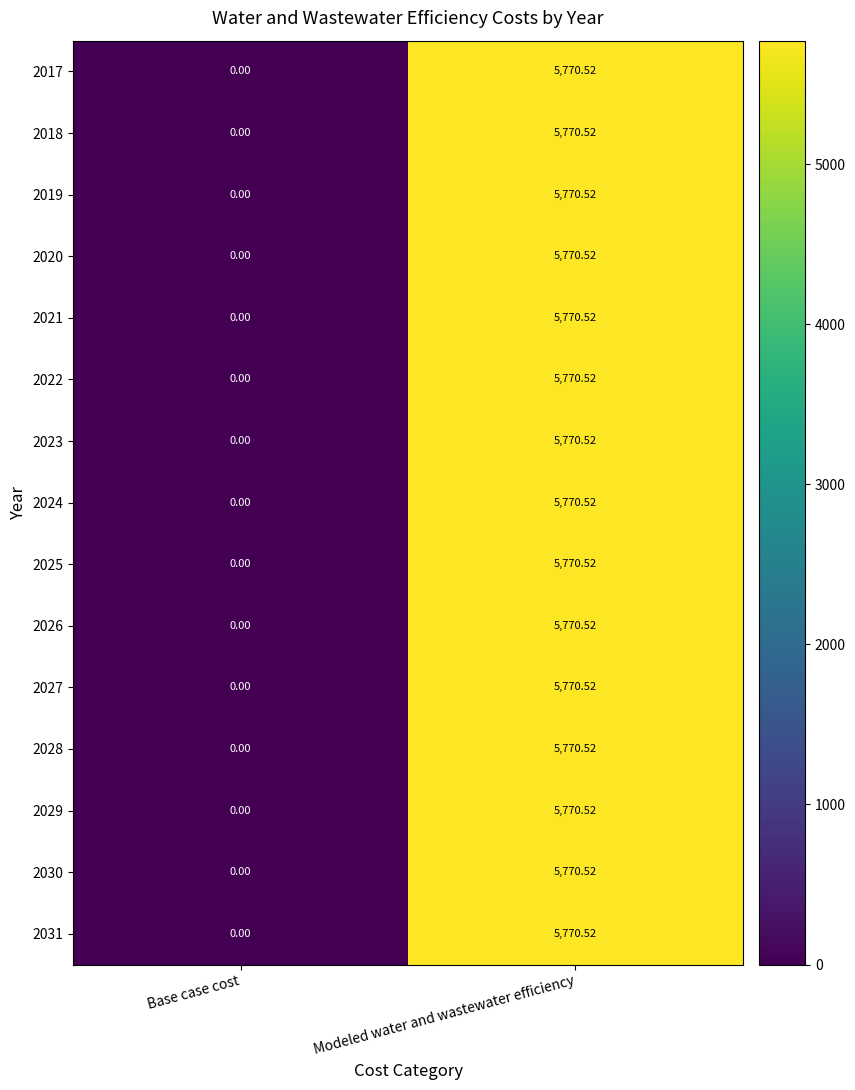

At which label does 2021 first exceed 5770?

Modeled water and wastewater efficiency